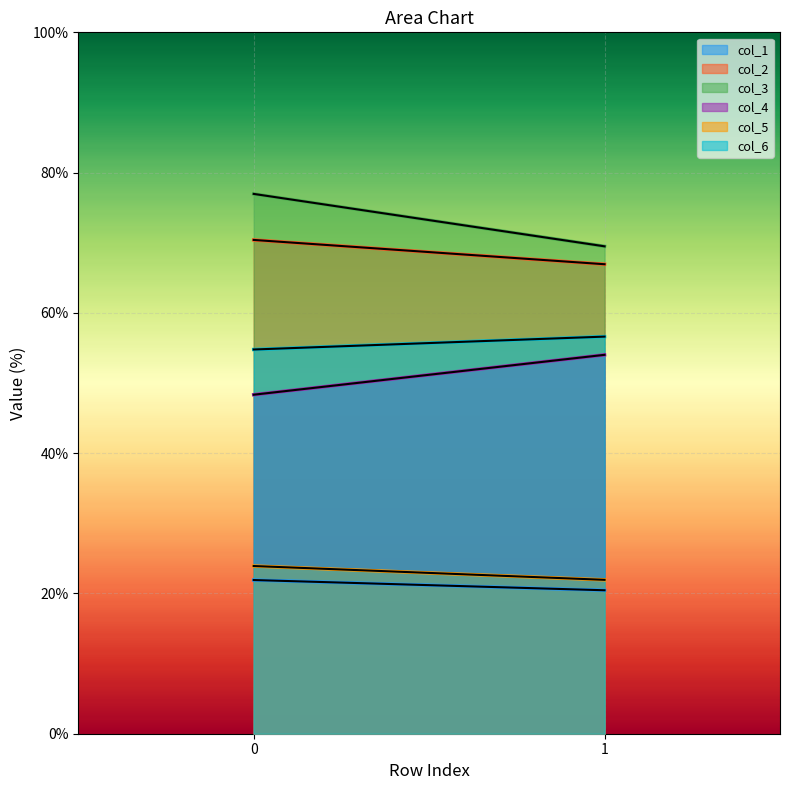

Which series has the largest total across all categories?

col_3